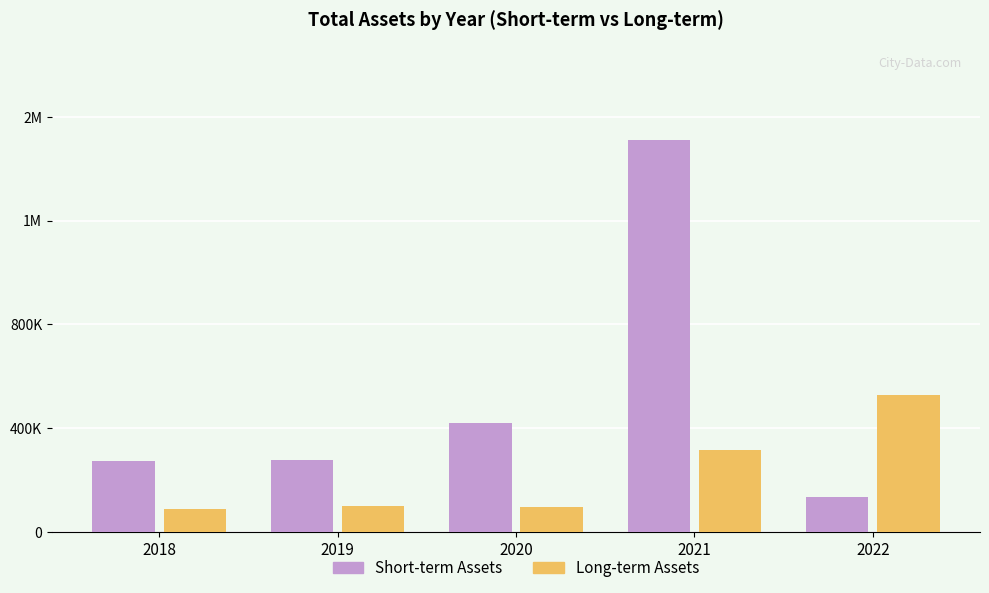

Which series has the largest total across all categories?

Short-term Assets